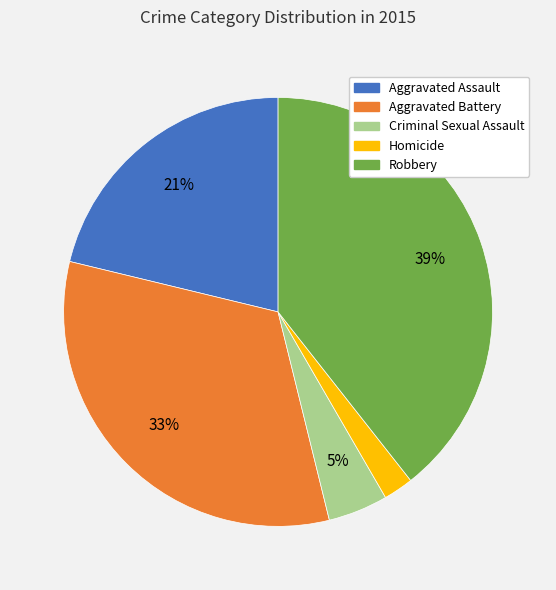

To the nearest percent, what percentage of the pie is Homicide?

2%